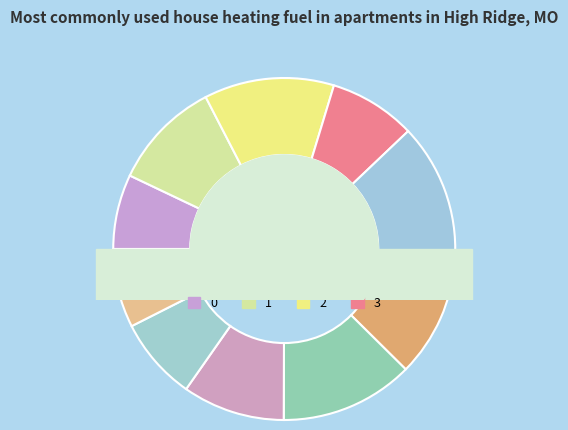

The 3 slice represents 8% of the pie. True or false?

True